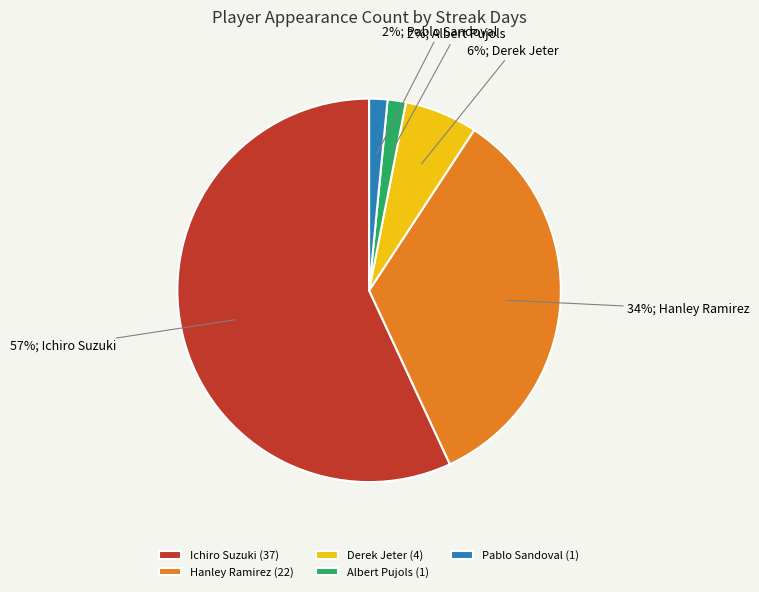

How many segments does this pie chart have?

5